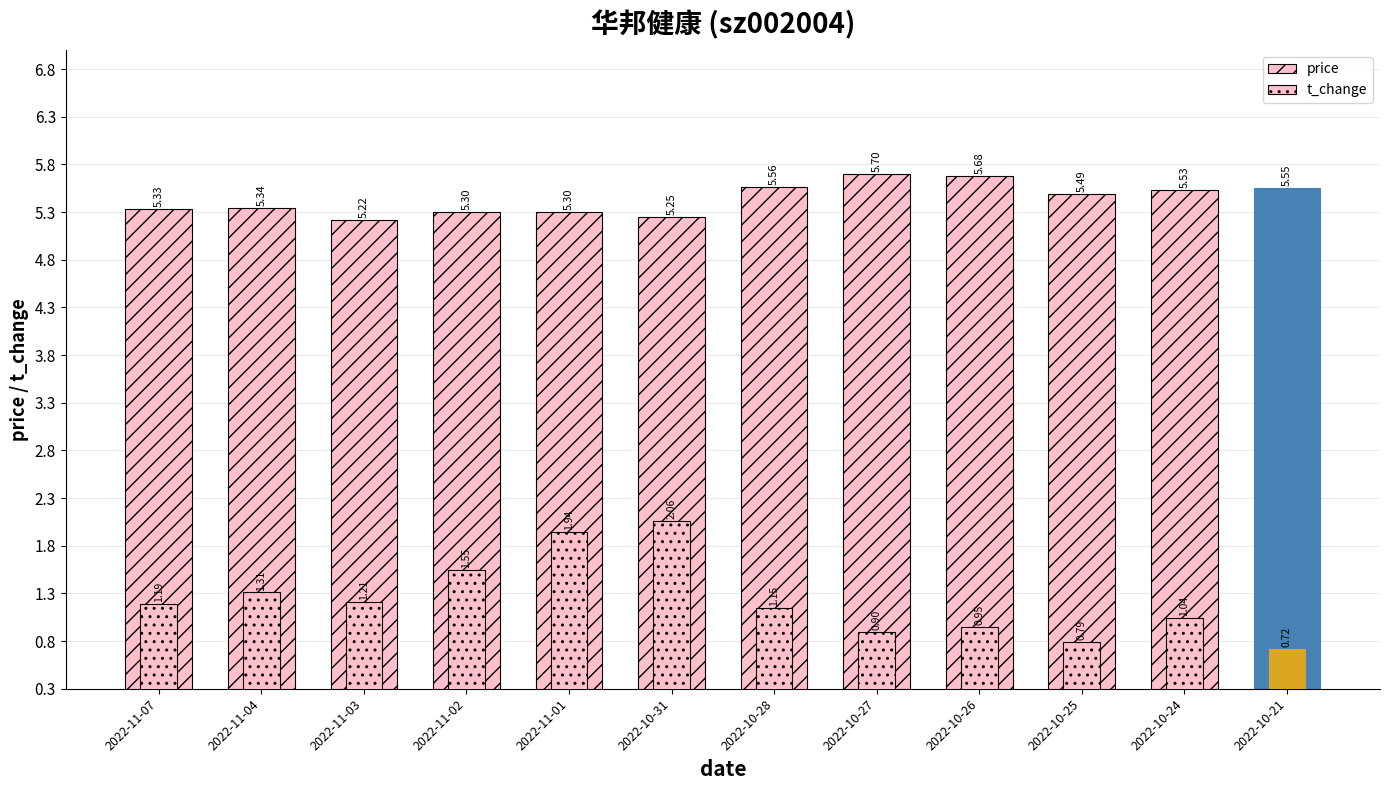

The value of price at 2022-11-02 is 2.3. True or false?

False